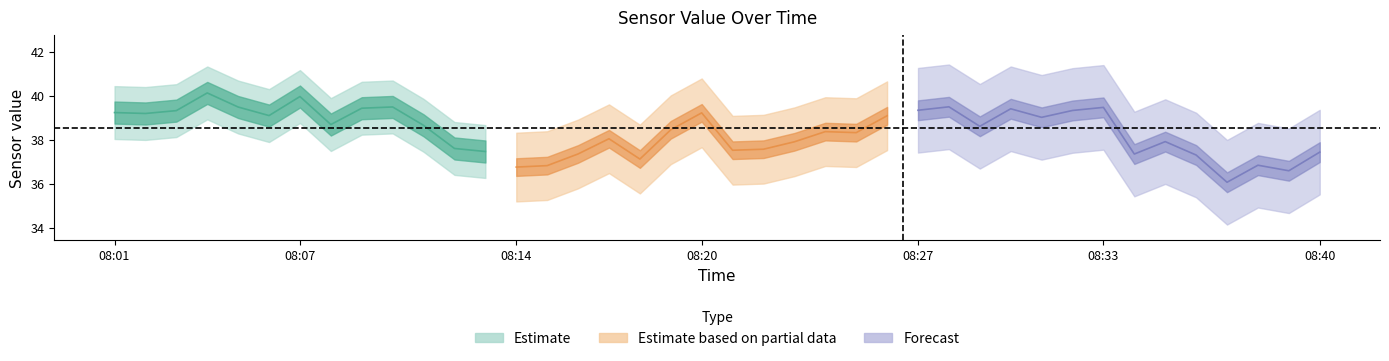

At how many categories does at least one series exceed 28?

40